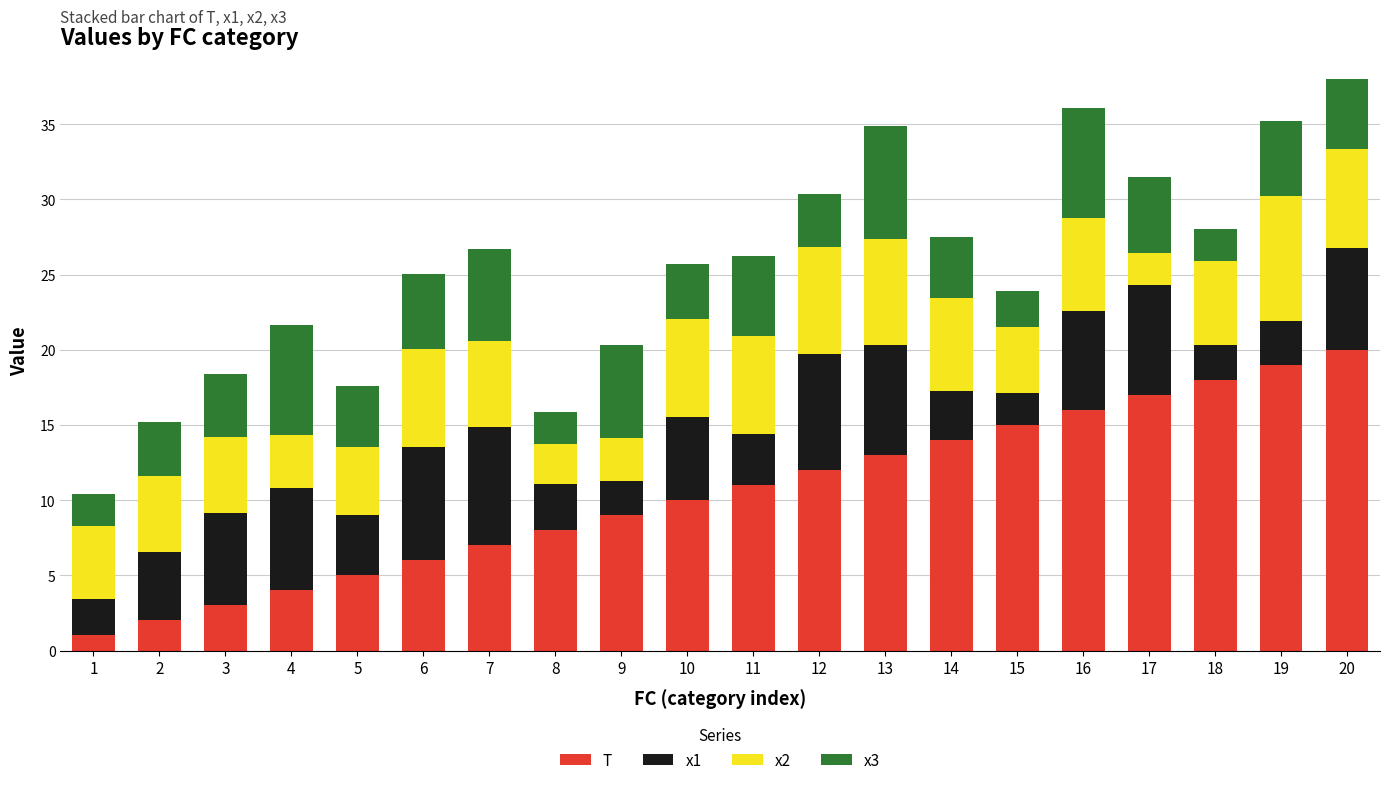

The value of T at 12 is 17.7. True or false?

False